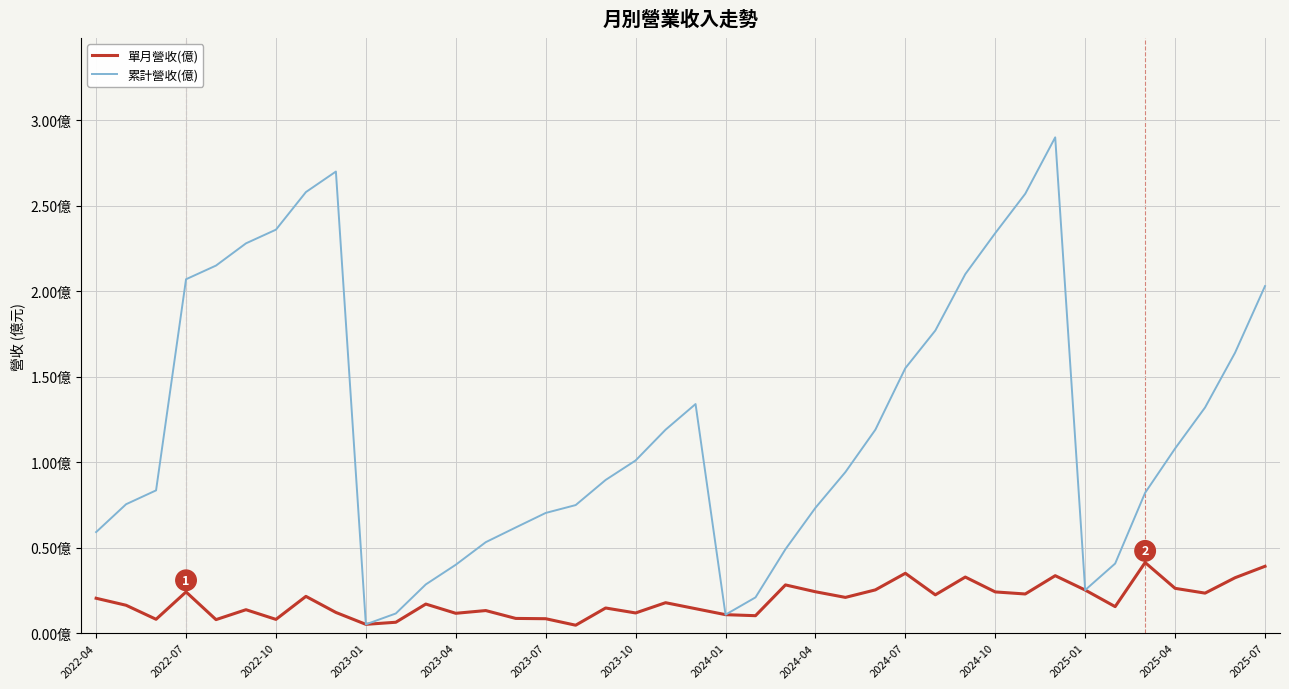

What are all the series names shown in the legend?

單月營收(億), 累計營收(億)